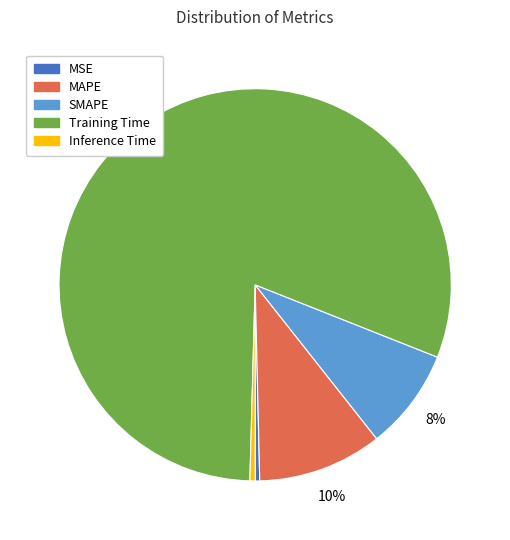

True or false: SMAPE accounts for 22% of the total.

False